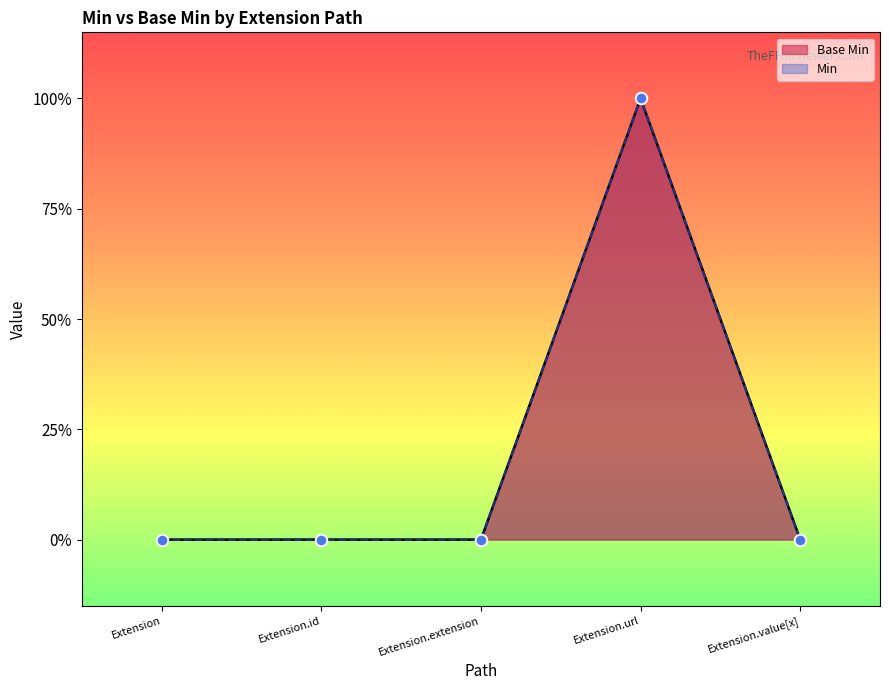

Between Extension.extension and Extension, which is larger?

Extension.extension